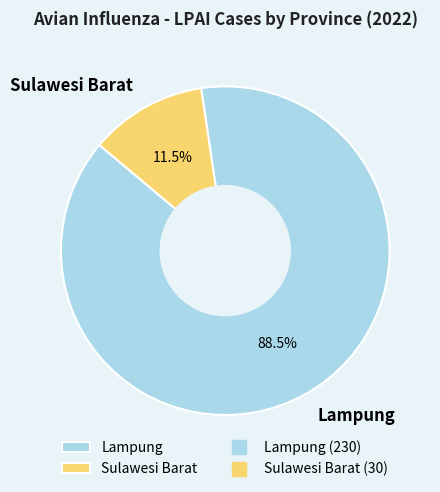

Is Sulawesi Barat the majority of the pie?

No